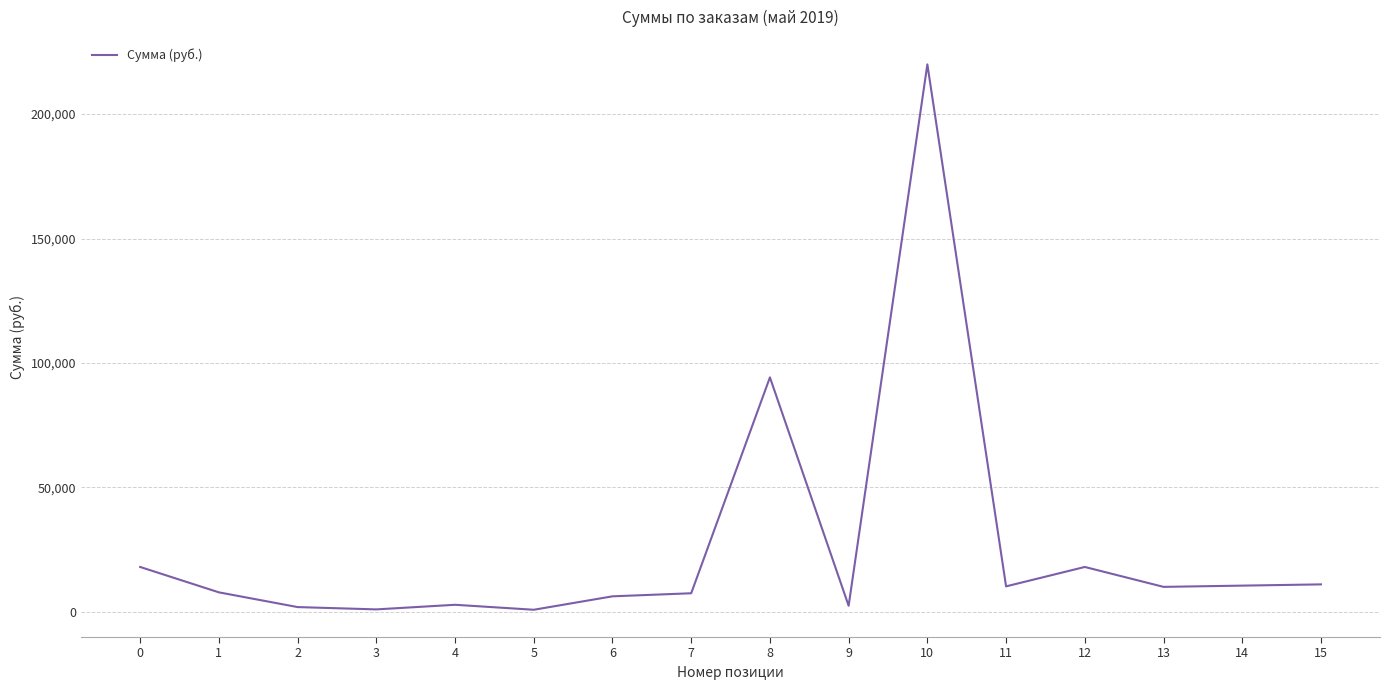

What is the difference between the maximum and minimum values?

219200.0